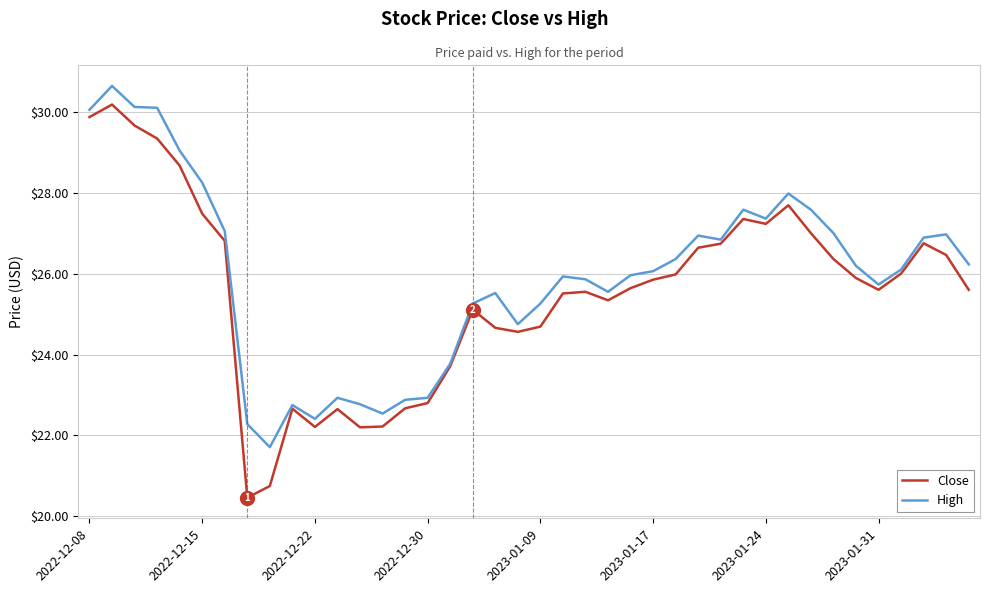

What is the sum of all Close values?

1022.5